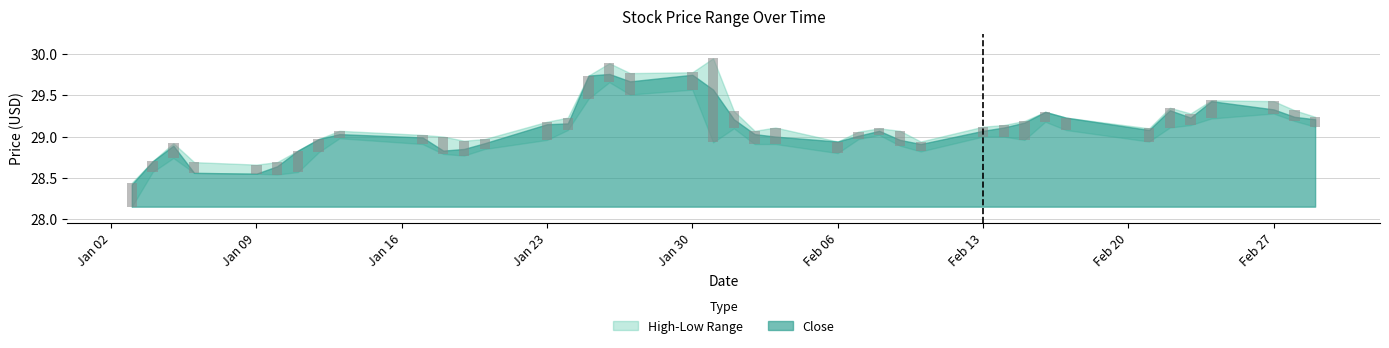

At how many categories does at least one series exceed 29?

27